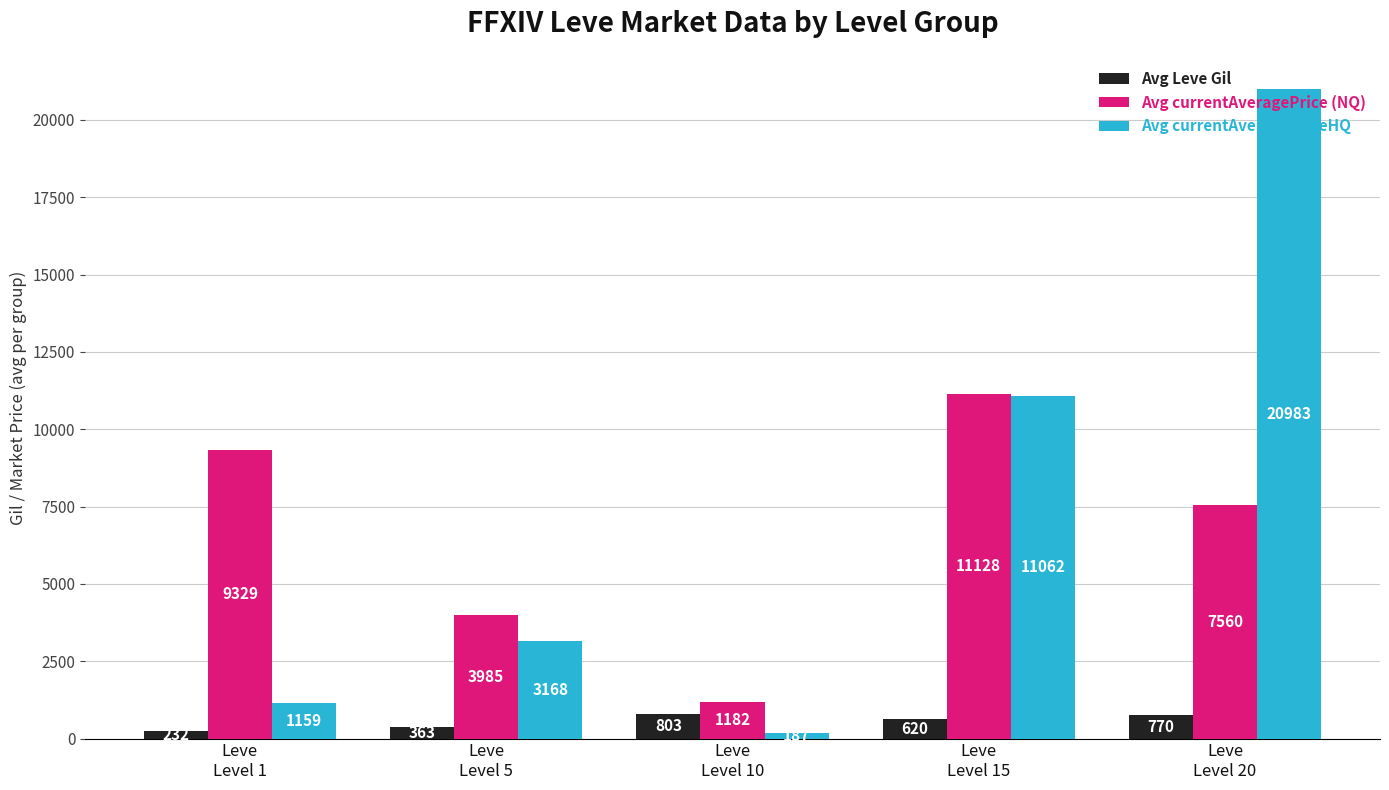

What is the maximum value shown in the chart?

20983